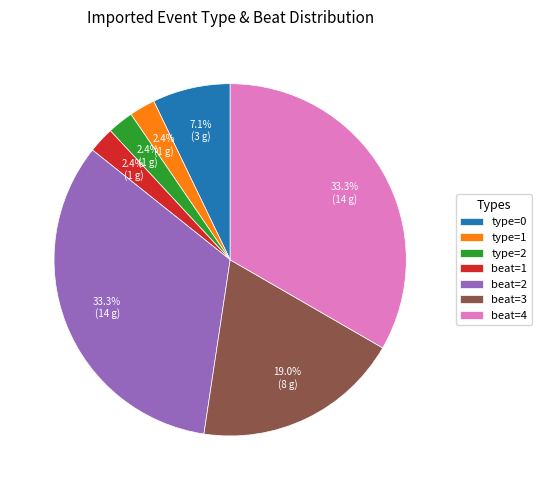

What percentage do type=2 and beat=3 together represent?

21.4%